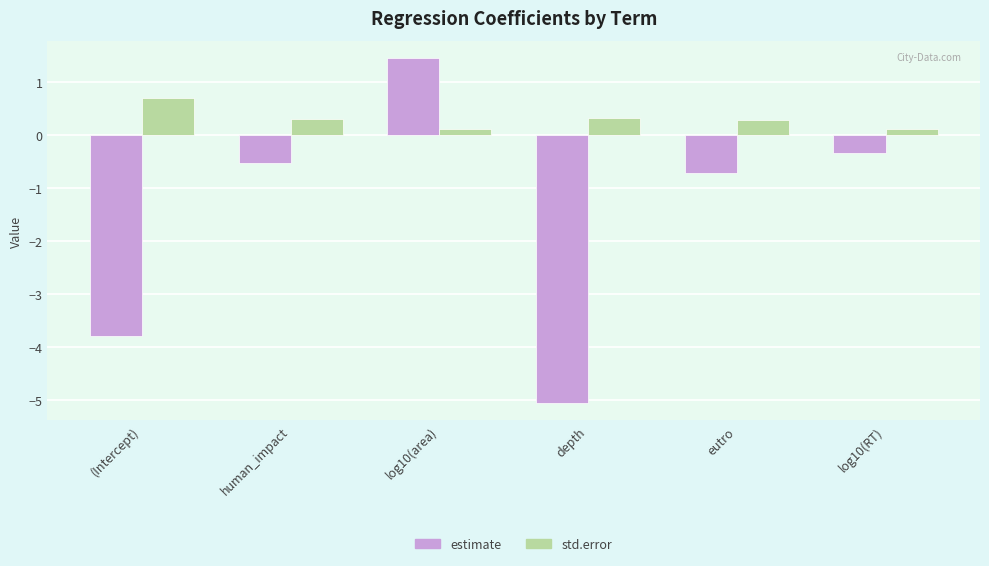

Is it true that estimate equals -6.2 at (Intercept)?

False